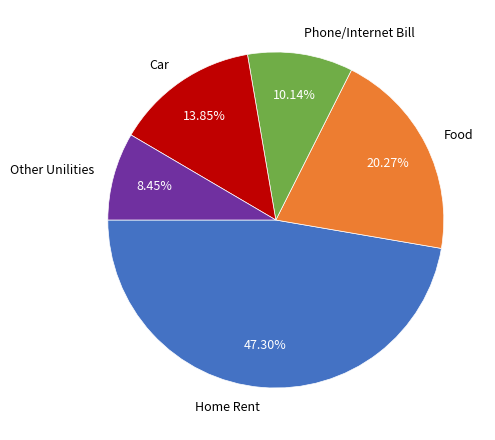

Combined, do Other Unilities and Car account for over 50%?

No